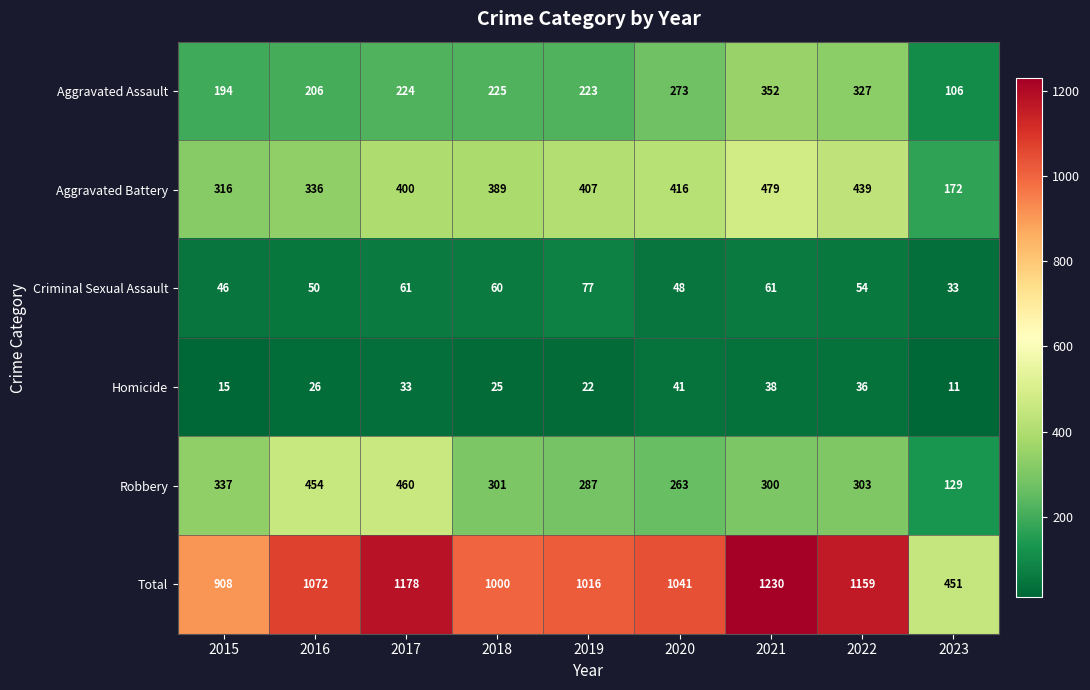

What is the difference between the highest and lowest values at 2015?

893